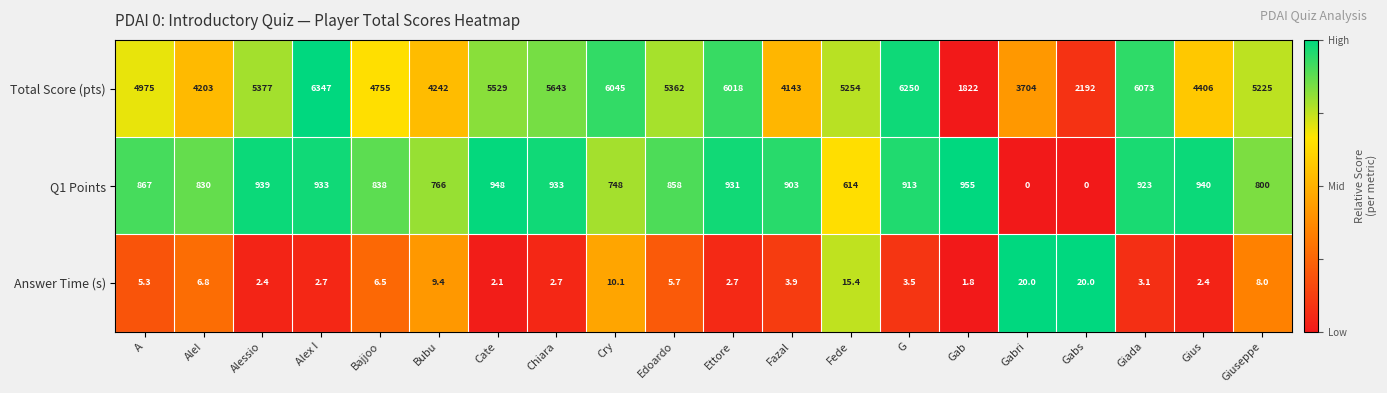

At how many categories does at least one series exceed 3415?

18